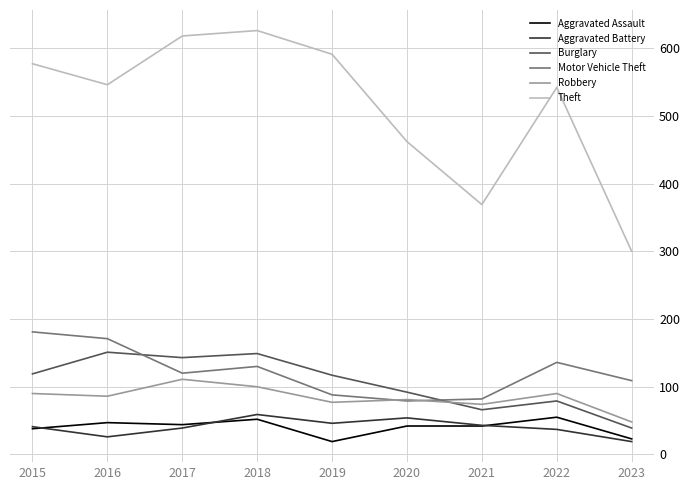

True or false: Theft and Motor Vehicle Theft intersect in this chart.

False